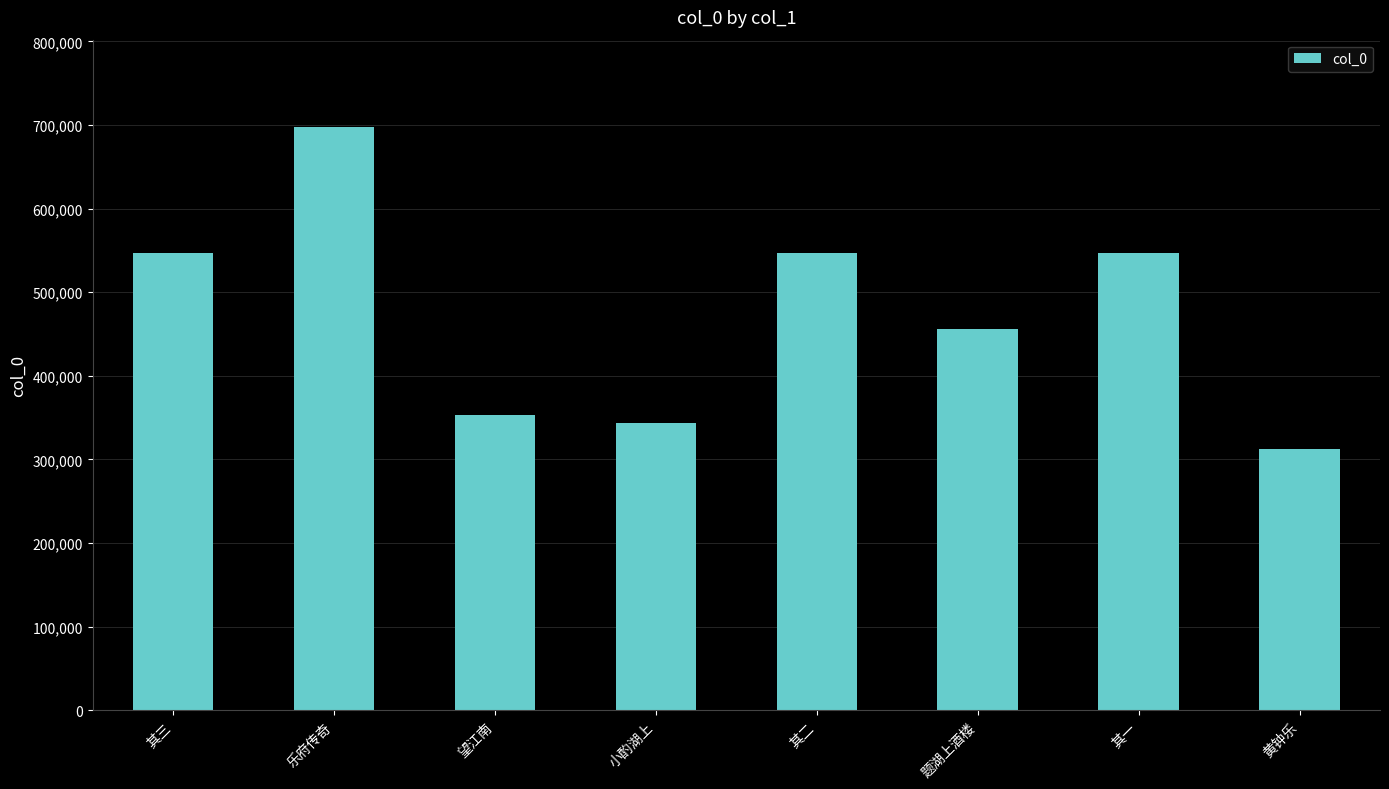

Is it true that the value at 小酌湖上 is 135637?

False